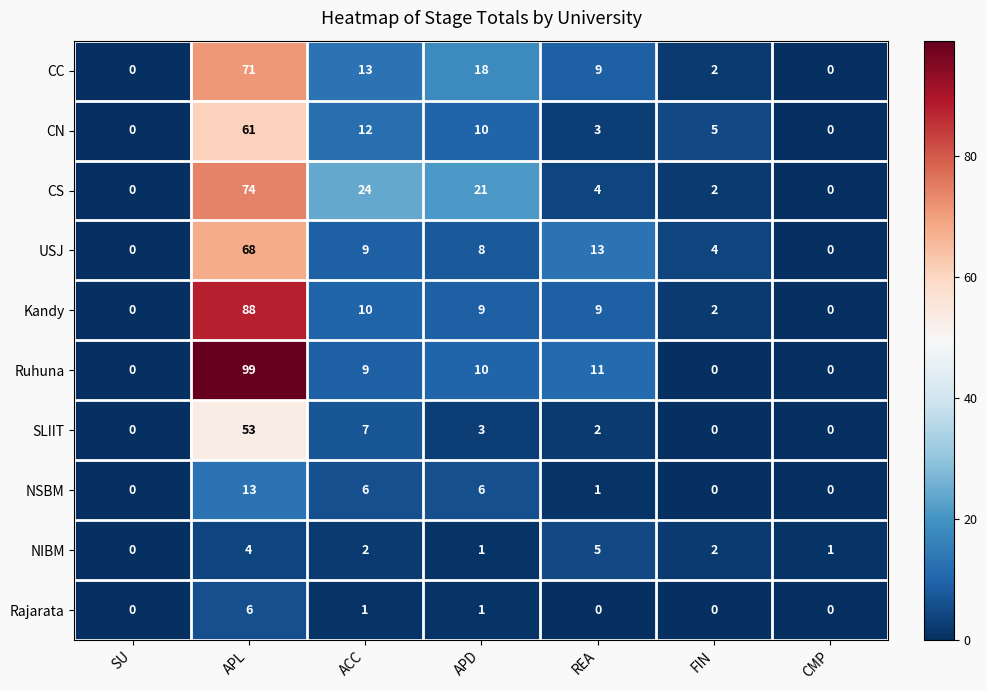

The value of Rajarata at REA is -2. True or false?

False